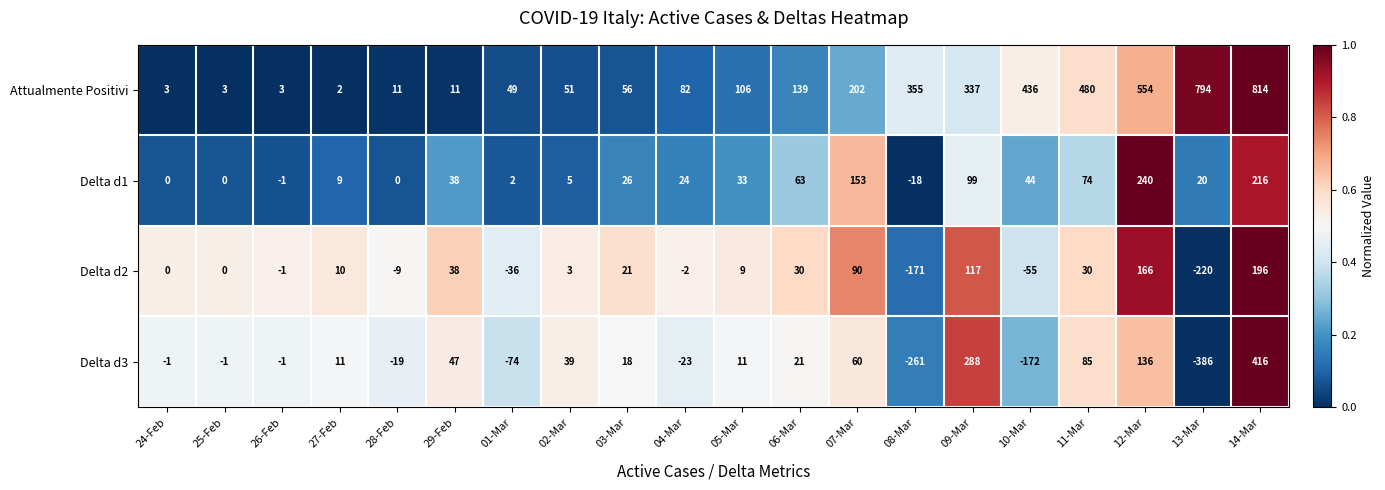

Between 05-Mar and 08-Mar, which series saw the biggest shift?

Delta d3